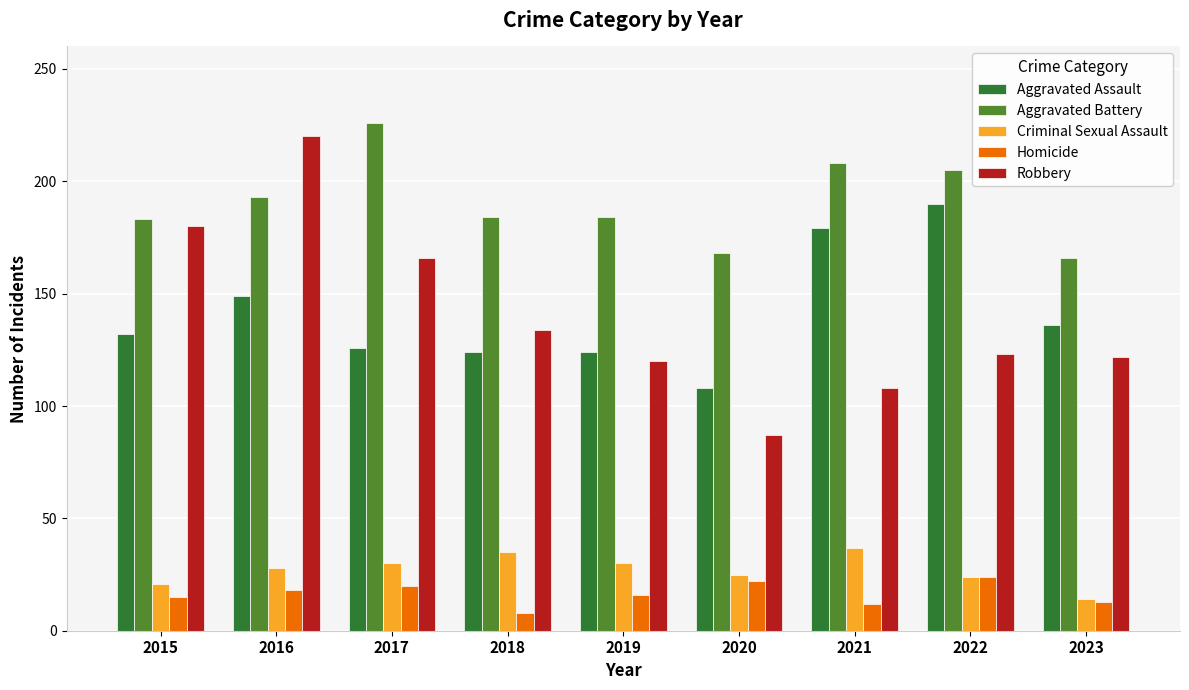

Count the number of categories in the chart.

9